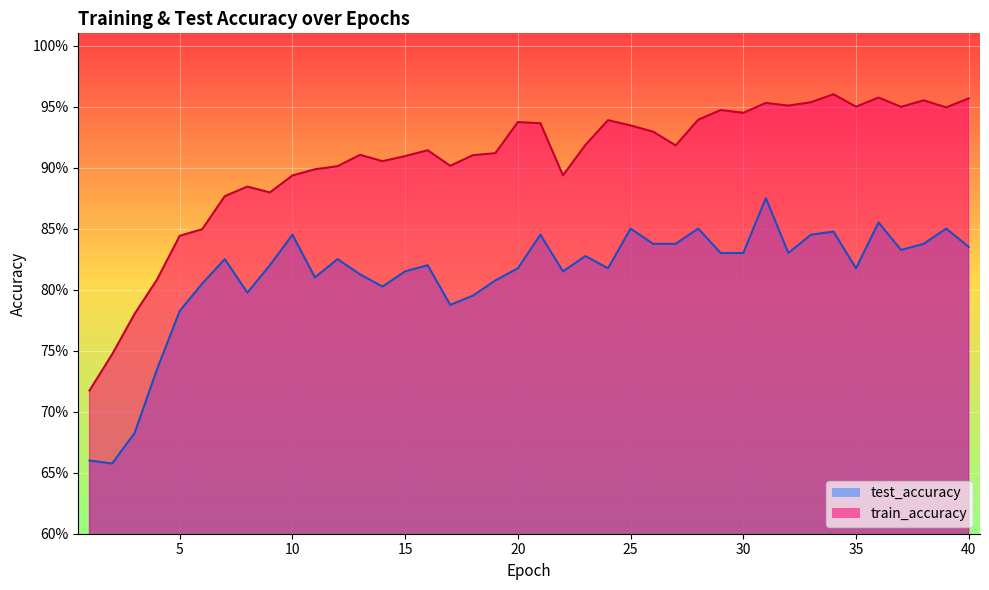

What are all the series names shown in the legend?

test_accuracy, train_accuracy